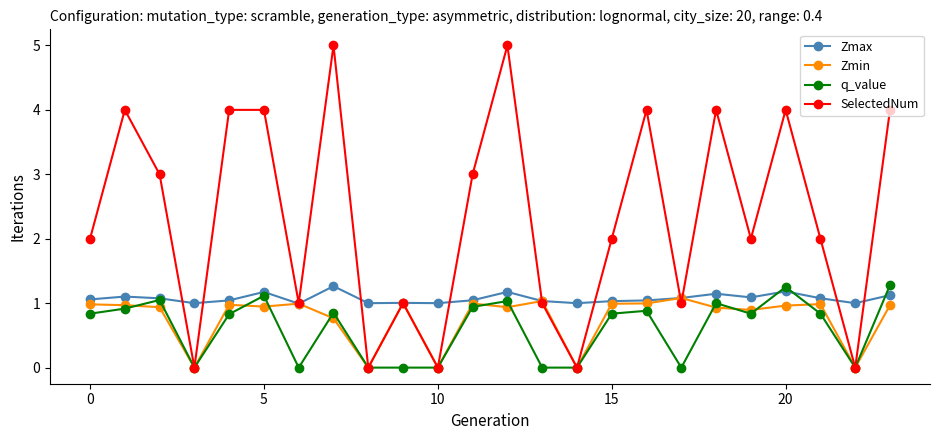

Which series ends up on top after the final intersection of SelectedNum and Zmax?

SelectedNum